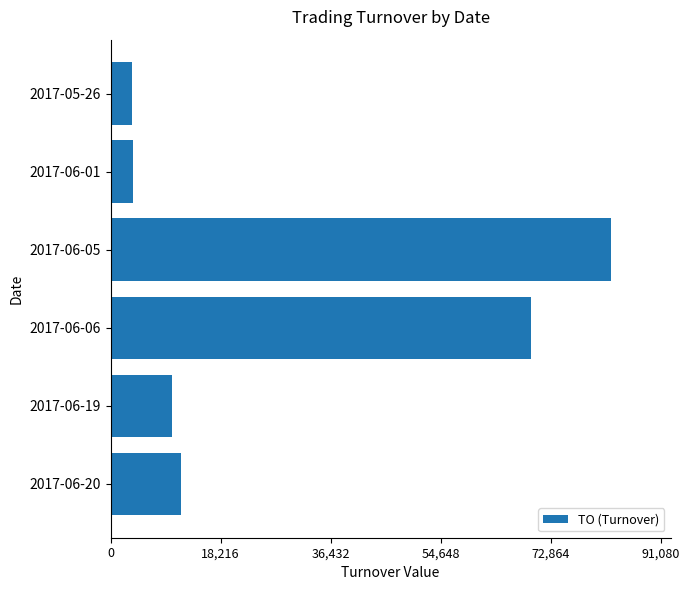

What is the ratio of the value at 2017-05-26 to the value at 2017-06-20?

0.3